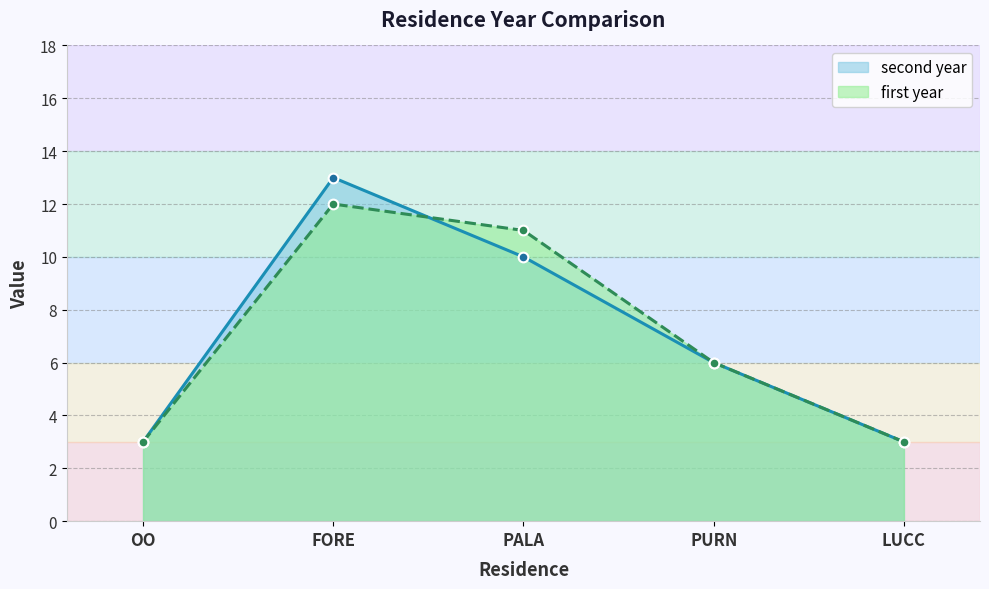

What is the total value across all series at PALA?

21